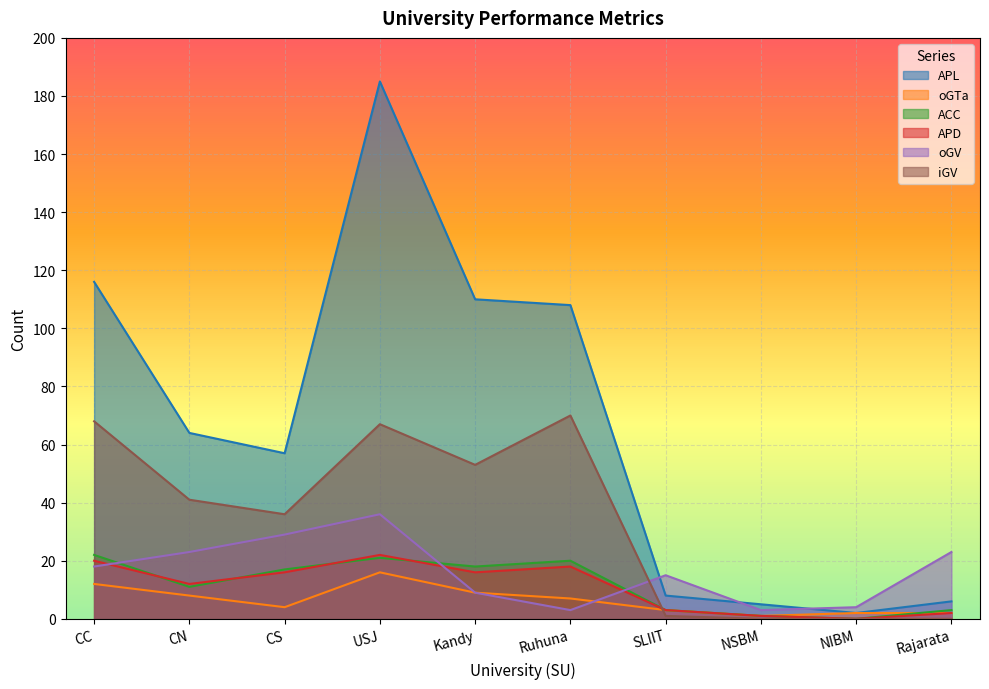

The oGV series shows 18 at CC. True or false?

True